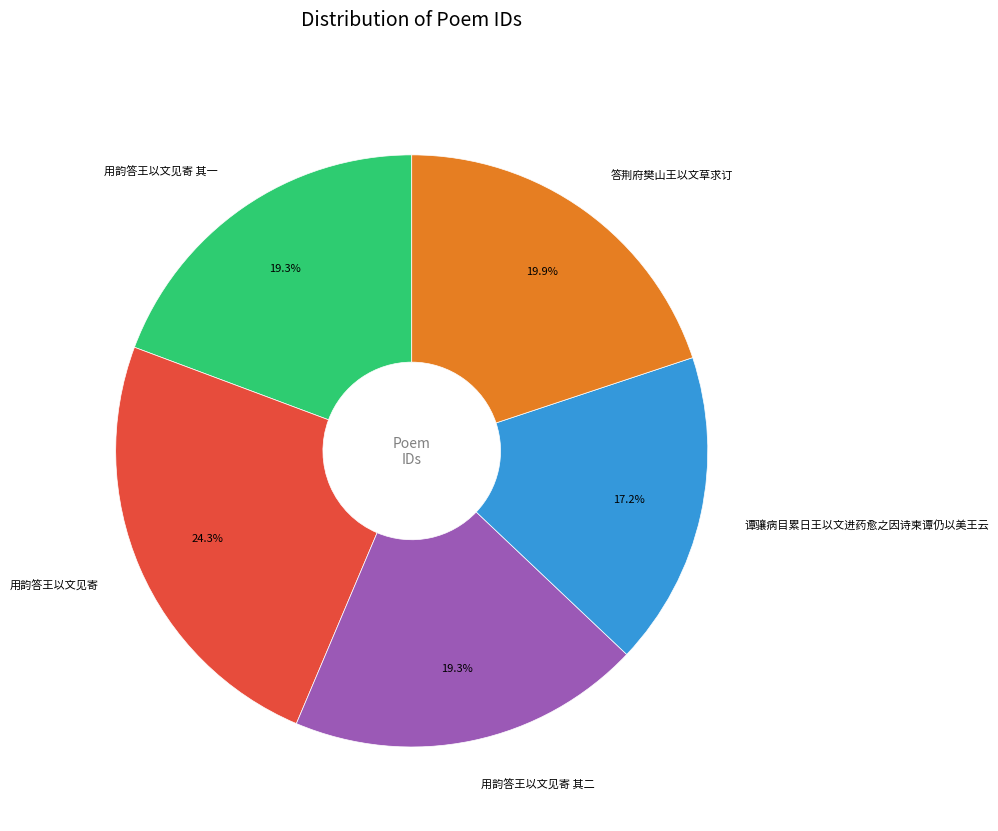

To the nearest percent, what is the average slice percentage?

20%